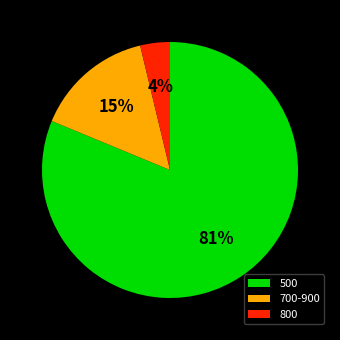

To the nearest percent, what portion does 500 represent?

81%